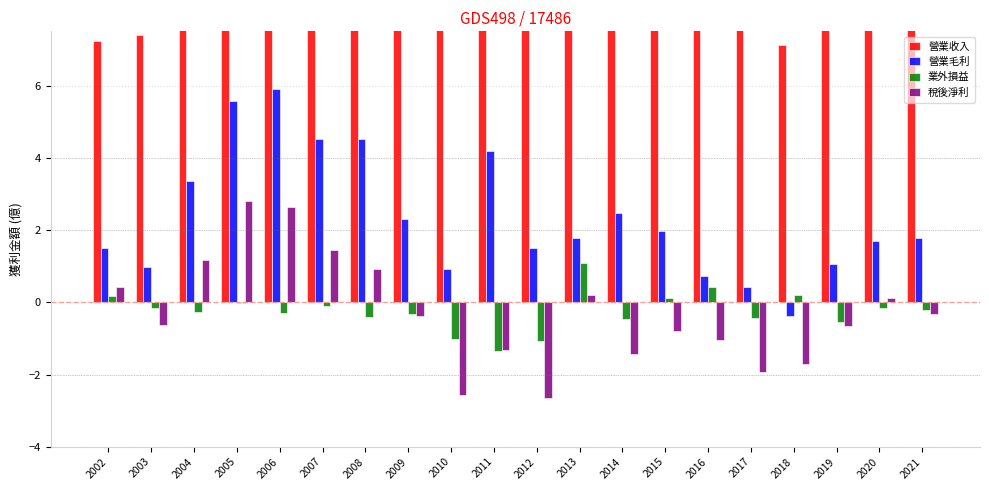

At 2005, list the series in order from smallest to largest.

業外損益, 稅後淨利, 營業毛利, 營業收入